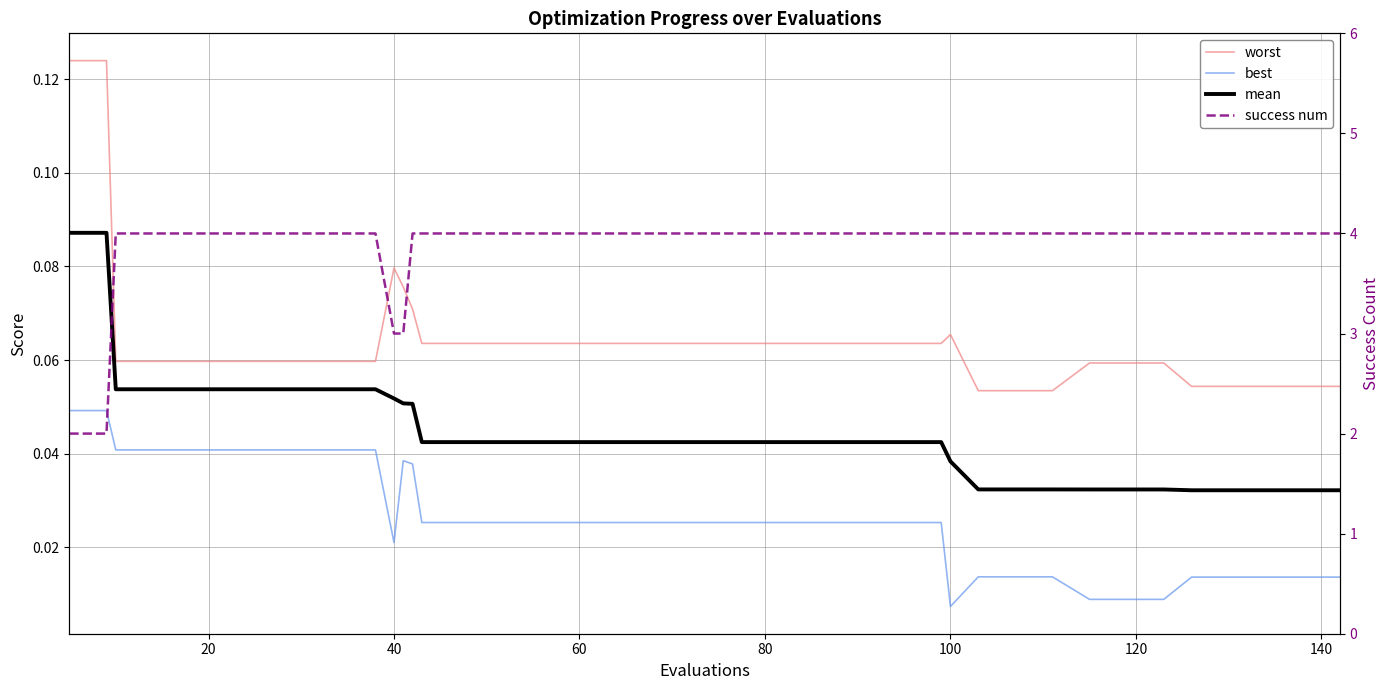

Count the worst values in the range 0 to 1.

40